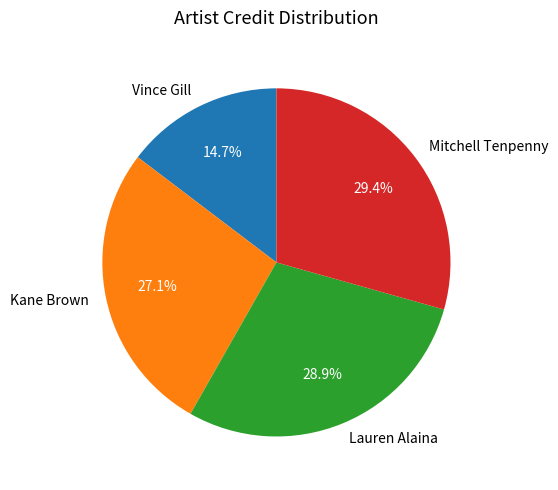

To the nearest percent, what is the difference between the Vince Gill and Mitchell Tenpenny slice percentages?

15%